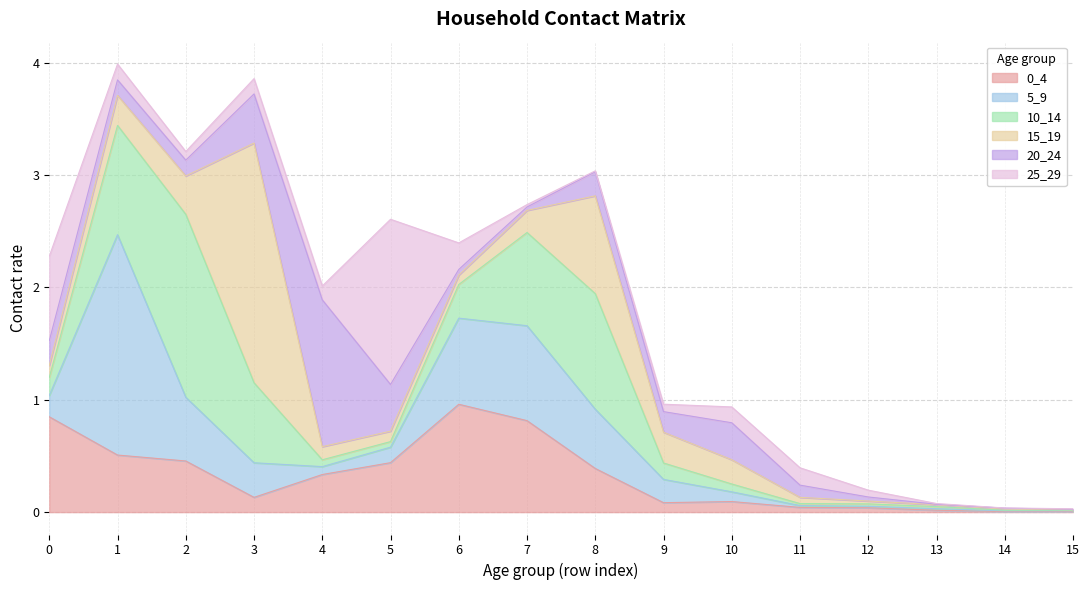

Where is 0_4 nearest to the value 0?

14